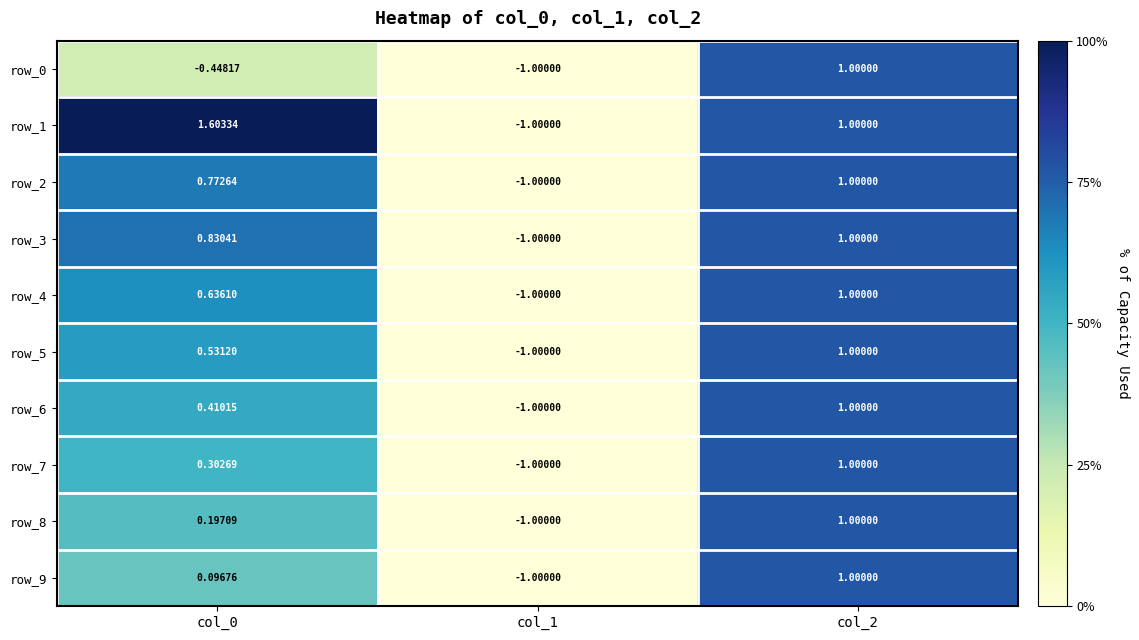

What value does the row_9 series have at col_1?

-1.0